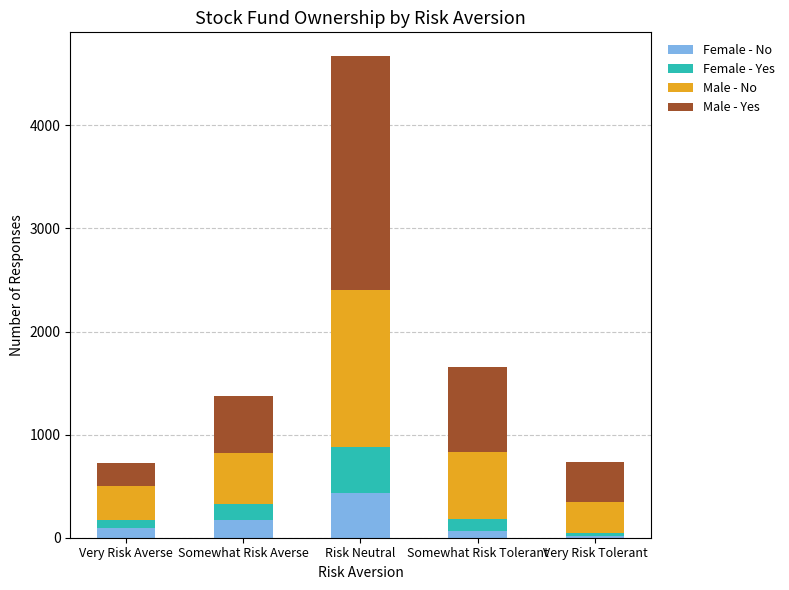

What is the maximum value for Female - No?

430